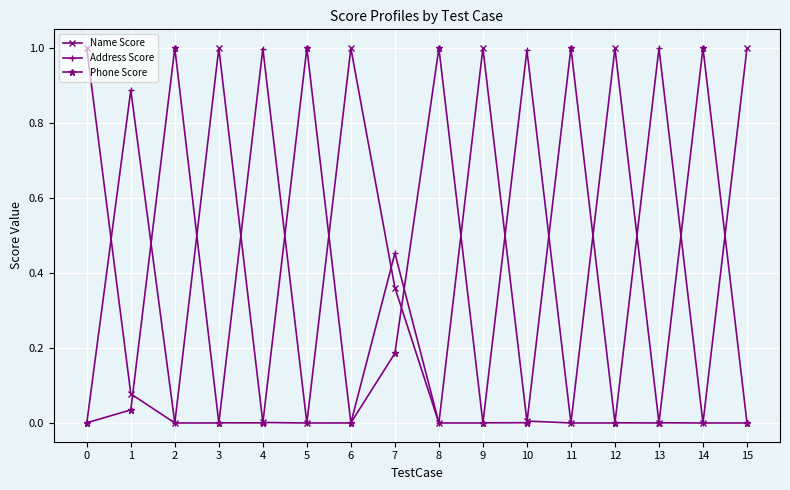

What is the maximum value for Name Score?

1.0